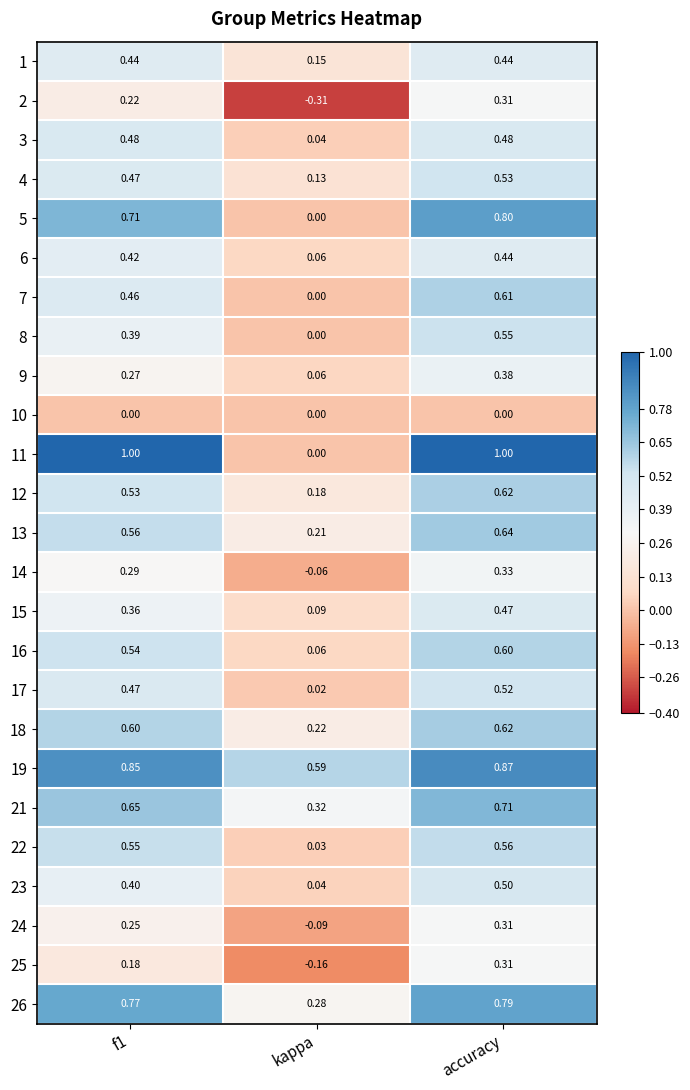

Where is 16 nearest to the value 0?

kappa